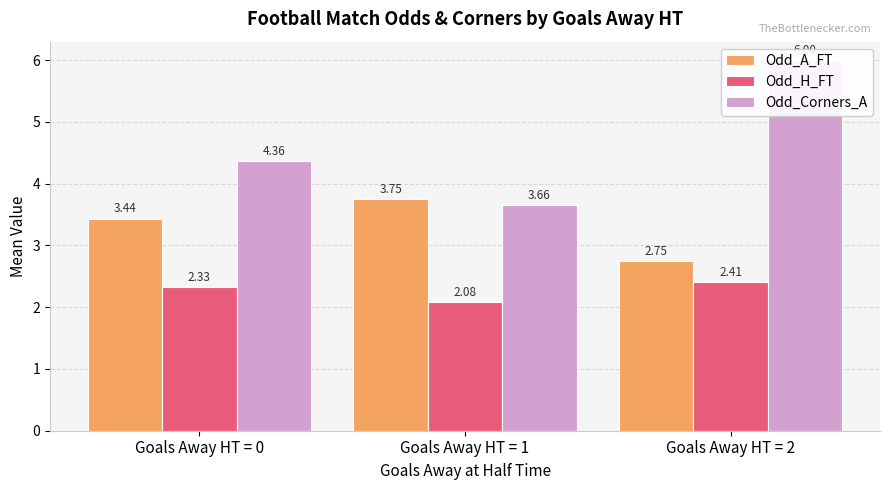

Between Goals Away HT = 0 and Goals Away HT = 1, which series saw the biggest shift?

Odd_Corners_A